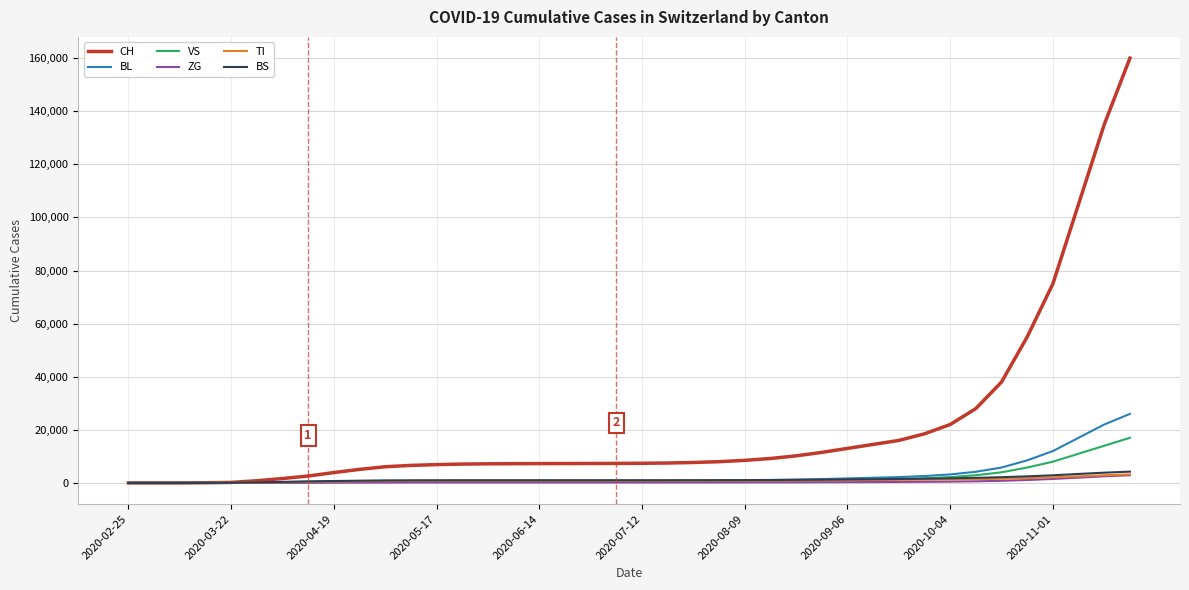

Which series has the largest range (max minus min)?

CH